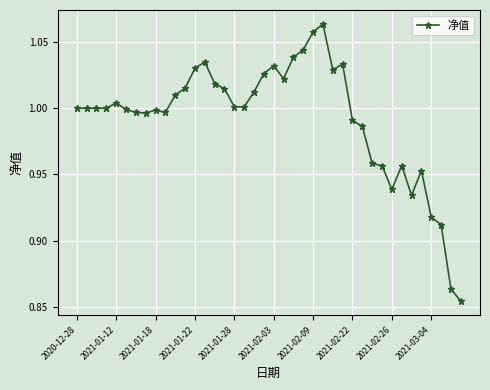

What is the sum of all values?

39.7